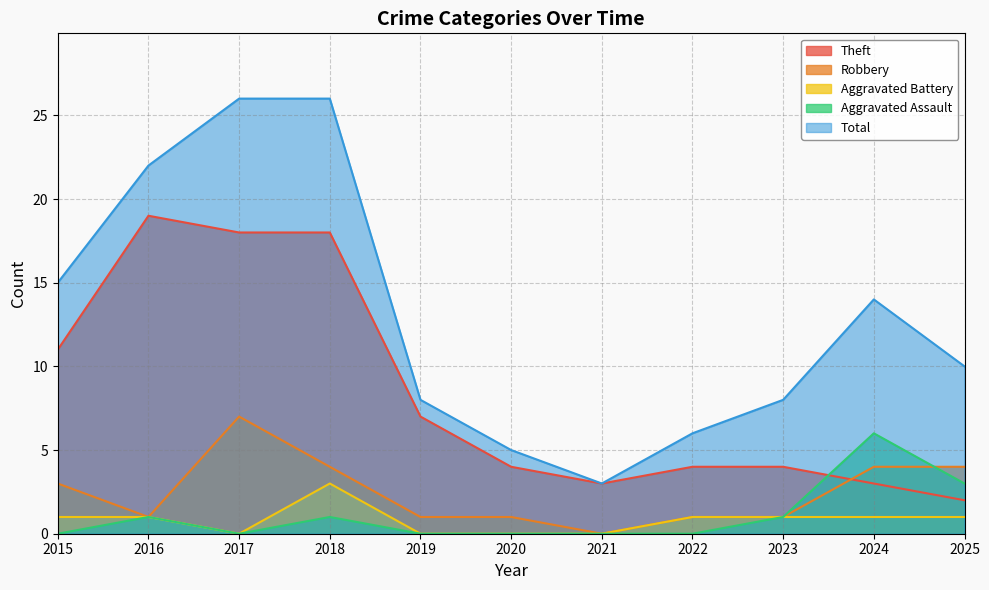

True or false: Aggravated Battery has a value of 1 at 2019.

False